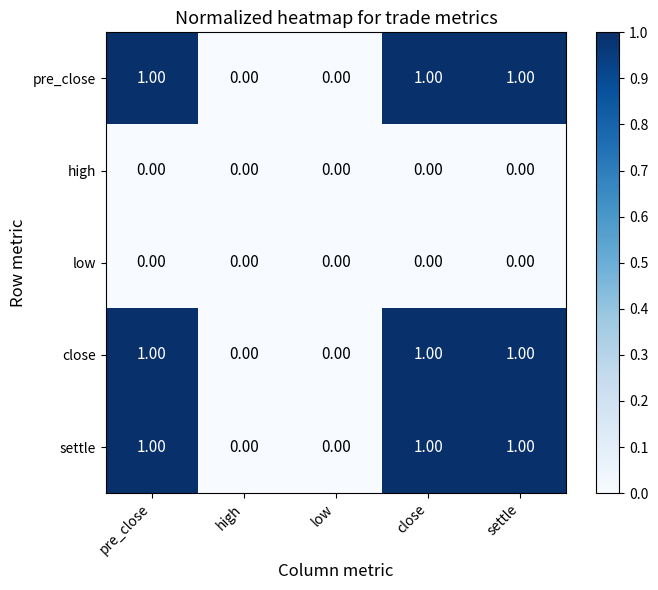

What is the total value across all series at settle?

3